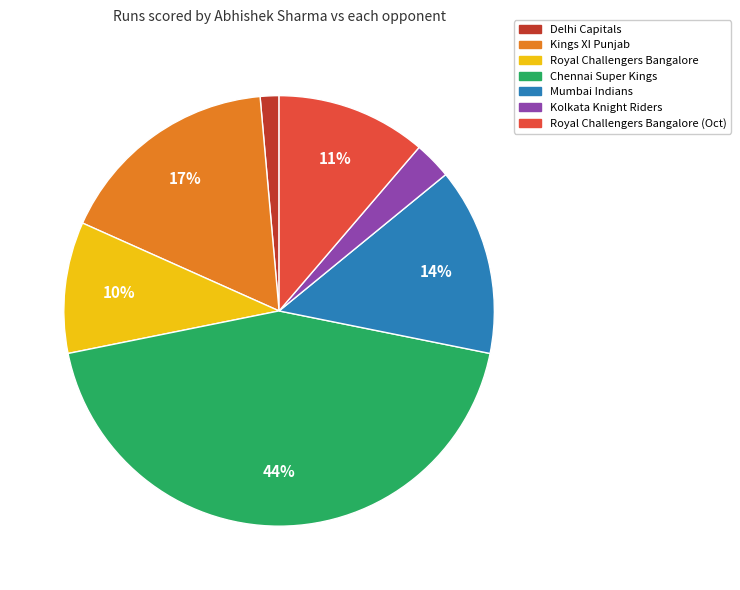

Is there any slice that represents more than half of the pie?

No